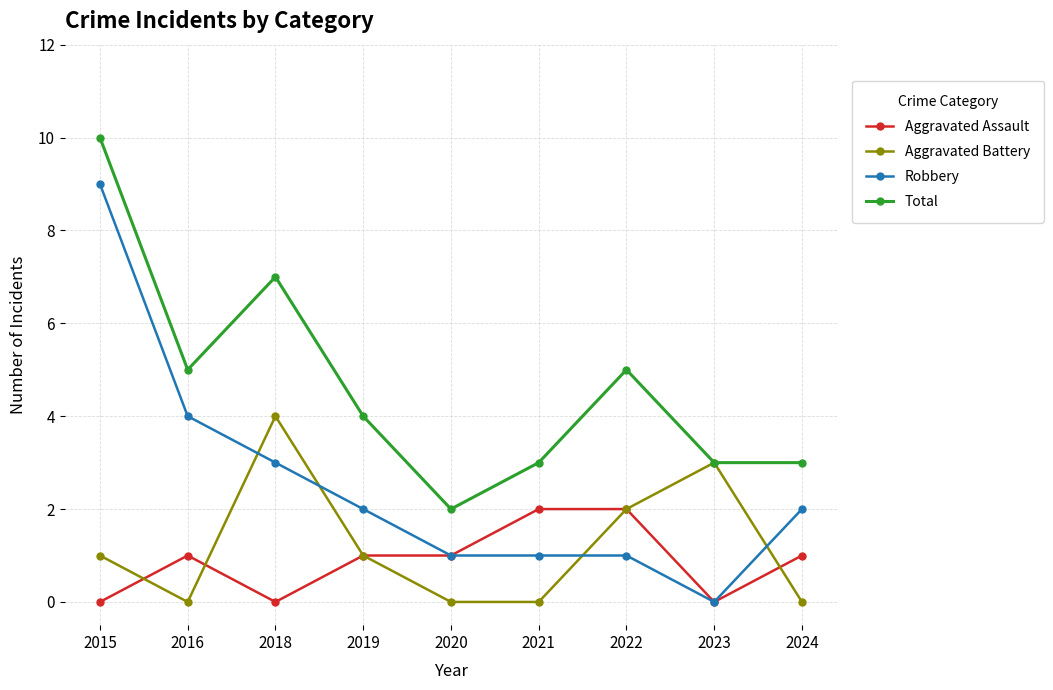

How many data points in Aggravated Battery are less than 1?

4